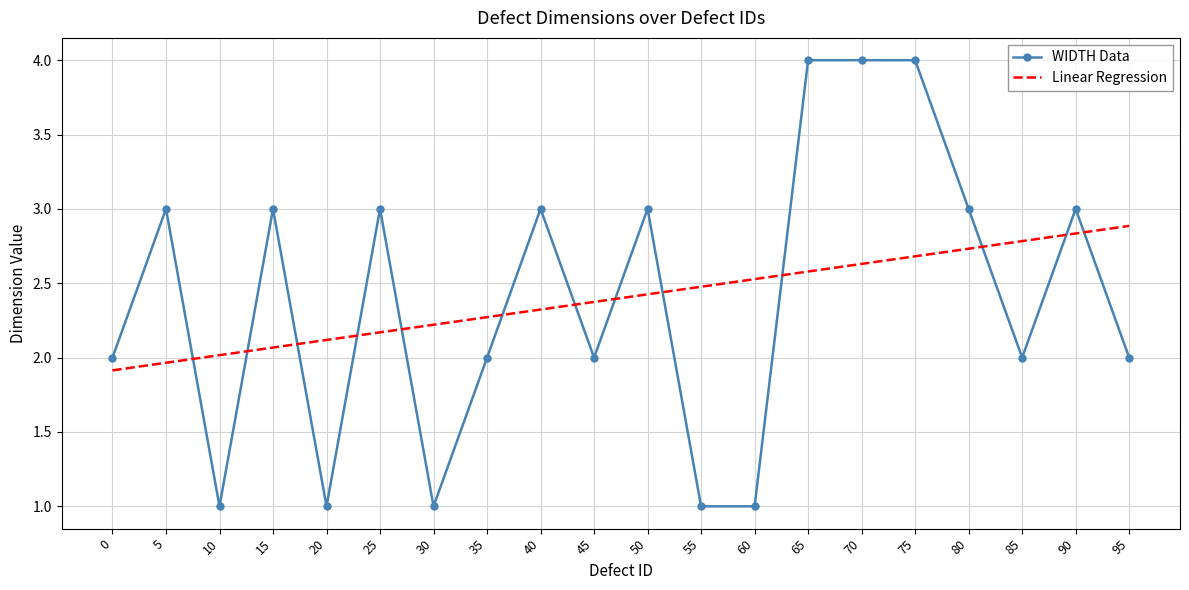

What is the difference between the highest and lowest values at 20?

1.1